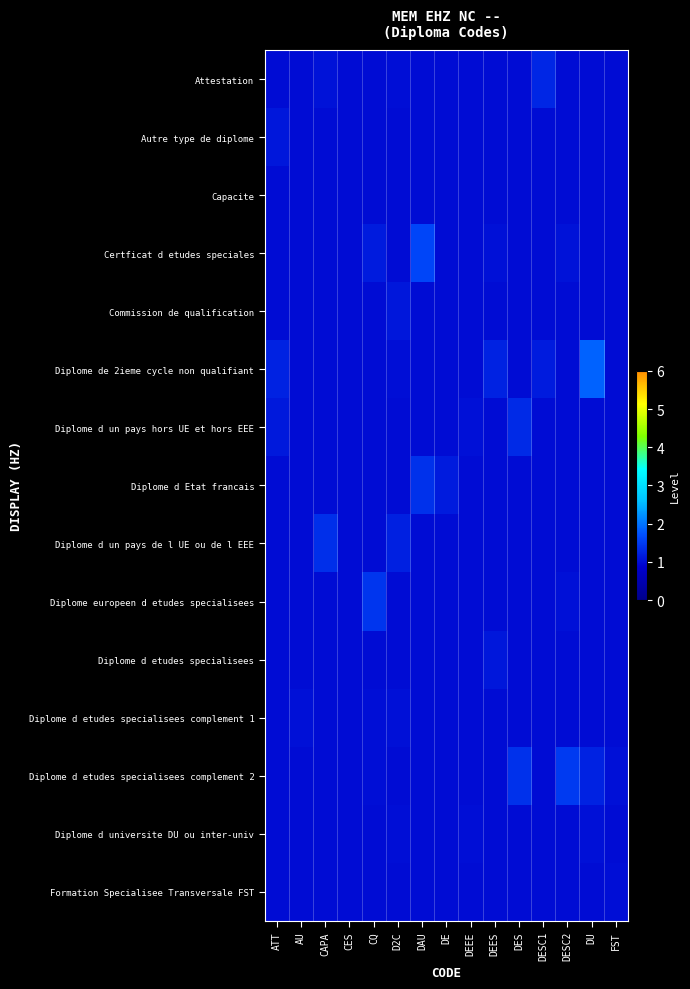

Reading left to right, what are all the values shown in this chart?

Attestation: ATT=1.0	AU=1.0	CAPA=1.1	CES=1.0	CQ=1.0	D2C=1.0	DAU=1.0	DE=1.0	DEEE=1.0	DEES=1.0	DES=1.0	DESC1=1.3	DESC2=1.0	DU=1.0	FST=1.0
Autre type de diplome: ATT=1.1	AU=1.0	CAPA=1.0	CES=1.0	CQ=1.0	D2C=1.0	DAU=1.0	DE=1.0	DEEE=1.0	DEES=1.0	DES=1.0	DESC1=1.0	DESC2=1.0	DU=1.0	FST=1.0
Capacite: ATT=1.0	AU=1.0	CAPA=1.0	CES=1.0	CQ=1.0	D2C=1.0	DAU=1.0	DE=1.0	DEEE=1.0	DEES=1.0	DES=1.0	DESC1=1.0	DESC2=1.0	DU=1.0	FST=1.0
Certficat d etudes speciales: ATT=1.0	AU=1.0	CAPA=1.0	CES=1.0	CQ=1.2	D2C=1.0	DAU=1.6	DE=1.0	DEEE=1.0	DEES=1.0	DES=1.0	DESC1=1.0	DESC2=1.1	DU=1.0	FST=1.0
Commission de qualification: ATT=1.0	AU=1.0	CAPA=1.0	CES=1.0	CQ=1.0	D2C=1.1	DAU=1.0	DE=1.0	DEEE=1.0	DEES=1.0	DES=1.0	DESC1=1.0	DESC2=1.0	DU=1.0	FST=1.0
Diplome de 2ieme cycle non qualifiant: ATT=1.2	AU=1.0	CAPA=1.0	CES=1.0	CQ=1.0	D2C=1.0	DAU=1.0	DE=1.0	DEEE=1.0	DEES=1.2	DES=1.0	DESC1=1.2	DESC2=1.0	DU=1.9	FST=1.0
Diplome d un pays hors UE et hors EEE: ATT=1.1	AU=1.0	CAPA=1.0	CES=1.0	CQ=1.0	D2C=1.0	DAU=1.0	DE=1.0	DEEE=1.0	DEES=1.0	DES=1.3	DESC1=1.0	DESC2=1.0	DU=1.0	FST=1.0
Diplome d Etat francais: ATT=1.0	AU=1.0	CAPA=1.0	CES=1.0	CQ=1.0	D2C=1.0	DAU=1.4	DE=1.2	DEEE=1.0	DEES=1.0	DES=1.0	DESC1=1.0	DESC2=1.0	DU=1.0	FST=1.0
Diplome d un pays de l UE ou de l EEE: ATT=1.0	AU=1.0	CAPA=1.4	CES=1.0	CQ=1.0	D2C=1.2	DAU=1.0	DE=1.0	DEEE=1.0	DEES=1.0	DES=1.0	DESC1=1.0	DESC2=1.0	DU=1.0	FST=1.0
Diplome europeen d etudes specialisees: ATT=1.0	AU=1.0	CAPA=1.0	CES=1.0	CQ=1.4	D2C=1.0	DAU=1.0	DE=1.0	DEEE=1.0	DEES=1.0	DES=1.0	DESC1=1.0	DESC2=1.0	DU=1.0	FST=1.0
Diplome d etudes specialisees: ATT=1.0	AU=1.0	CAPA=1.0	CES=1.0	CQ=1.0	D2C=1.0	DAU=1.0	DE=1.0	DEEE=1.0	DEES=1.1	DES=1.0	DESC1=1.0	DESC2=1.0	DU=1.0	FST=1.0
Diplome d etudes specialisees complement 1: ATT=1.0	AU=1.0	CAPA=1.0	CES=1.0	CQ=1.0	D2C=1.1	DAU=1.0	DE=1.0	DEEE=1.0	DEES=1.0	DES=1.0	DESC1=1.0	DESC2=1.0	DU=1.0	FST=1.0
Diplome d etudes specialisees complement 2: ATT=1.0	AU=1.0	CAPA=1.0	CES=1.0	CQ=1.0	D2C=1.0	DAU=1.0	DE=1.0	DEEE=1.0	DEES=1.0	DES=1.4	DESC1=1.0	DESC2=1.5	DU=1.2	FST=1.0
Diplome d universite DU ou inter-univ: ATT=1.0	AU=1.0	CAPA=1.0	CES=1.0	CQ=1.0	D2C=1.0	DAU=1.0	DE=1.0	DEEE=1.0	DEES=1.0	DES=1.0	DESC1=1.0	DESC2=1.0	DU=1.0	FST=1.0
Formation Specialisee Transversale FST: ATT=1.0	AU=1.0	CAPA=1.0	CES=1.0	CQ=1.0	D2C=1.0	DAU=1.0	DE=1.0	DEEE=1.0	DEES=1.0	DES=1.0	DESC1=1.0	DESC2=1.0	DU=1.0	FST=1.0